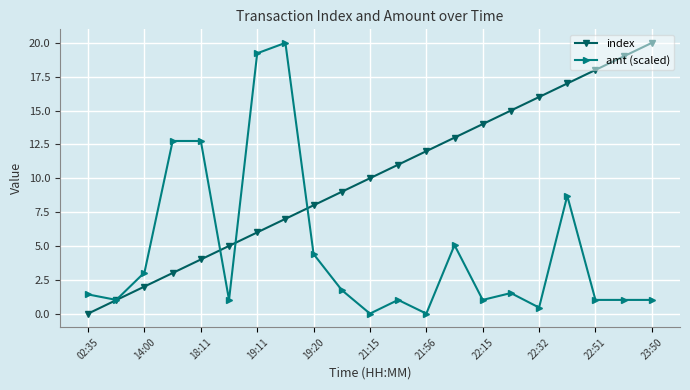

Which series has the largest total across all categories?

index